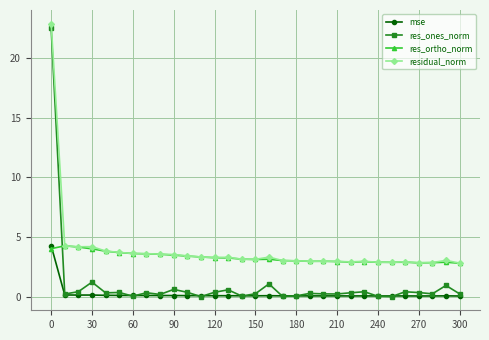

What is the sum of all res_ones_norm values?

32.9